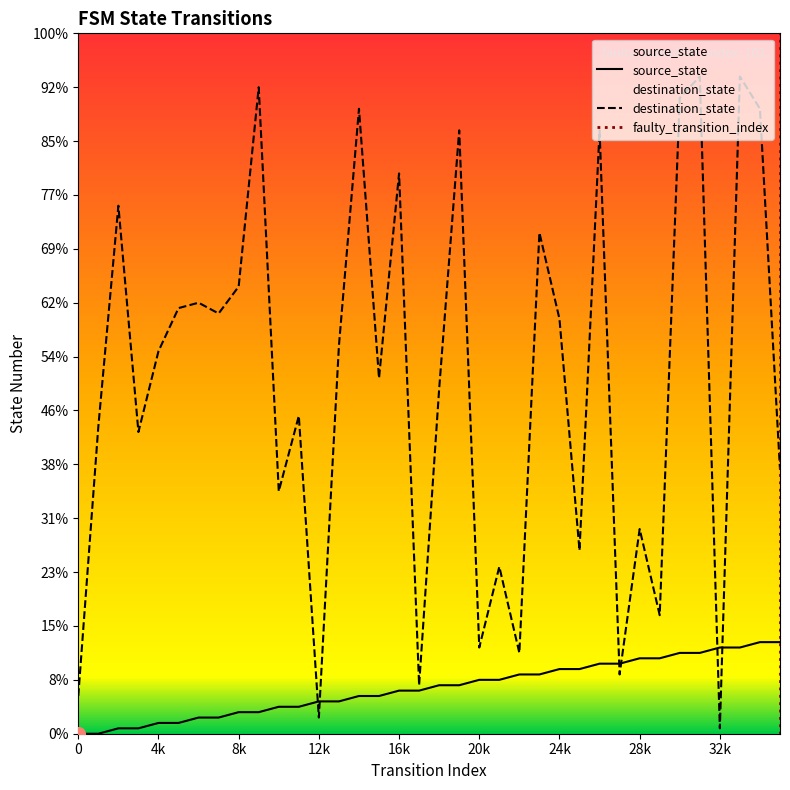

What is the difference between the maximum and minimum values in the destination_state series?

121